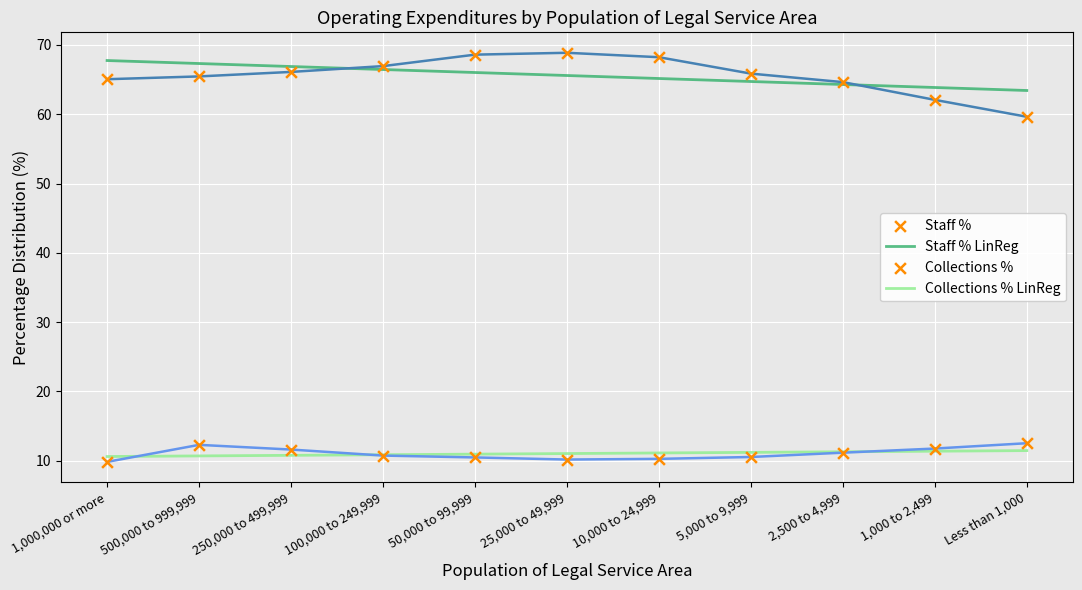

Is the value of Collections % LinReg at 25,000 to 49,999 greater than the value of Staff % LinReg at 1,000,000 or more?

No